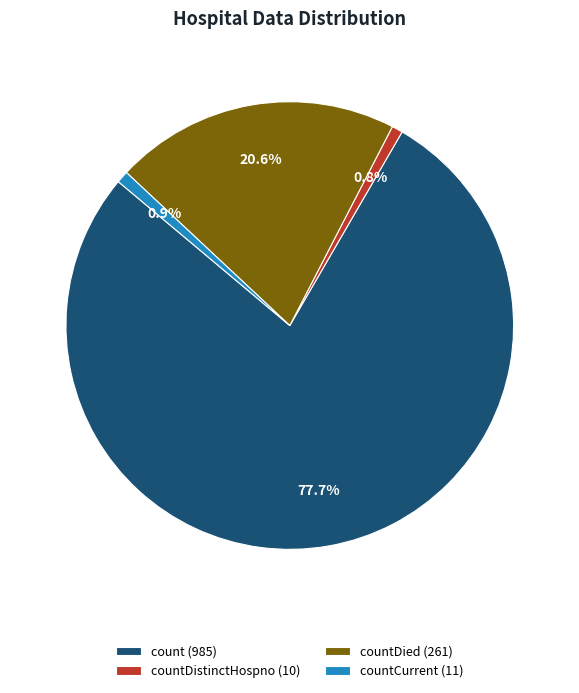

How much of the chart is everything except countDied (261)?

79.4%